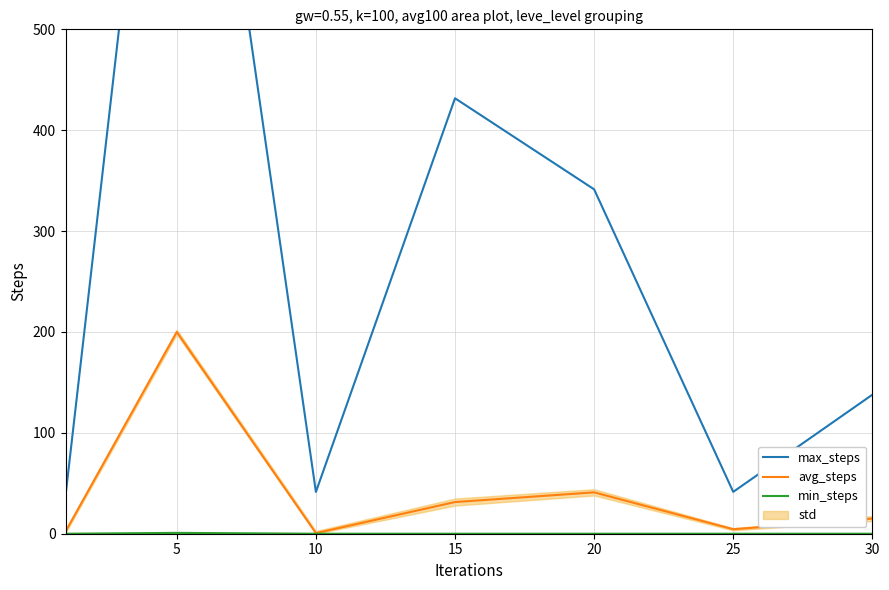

How many data points in min_steps are above 0?

1